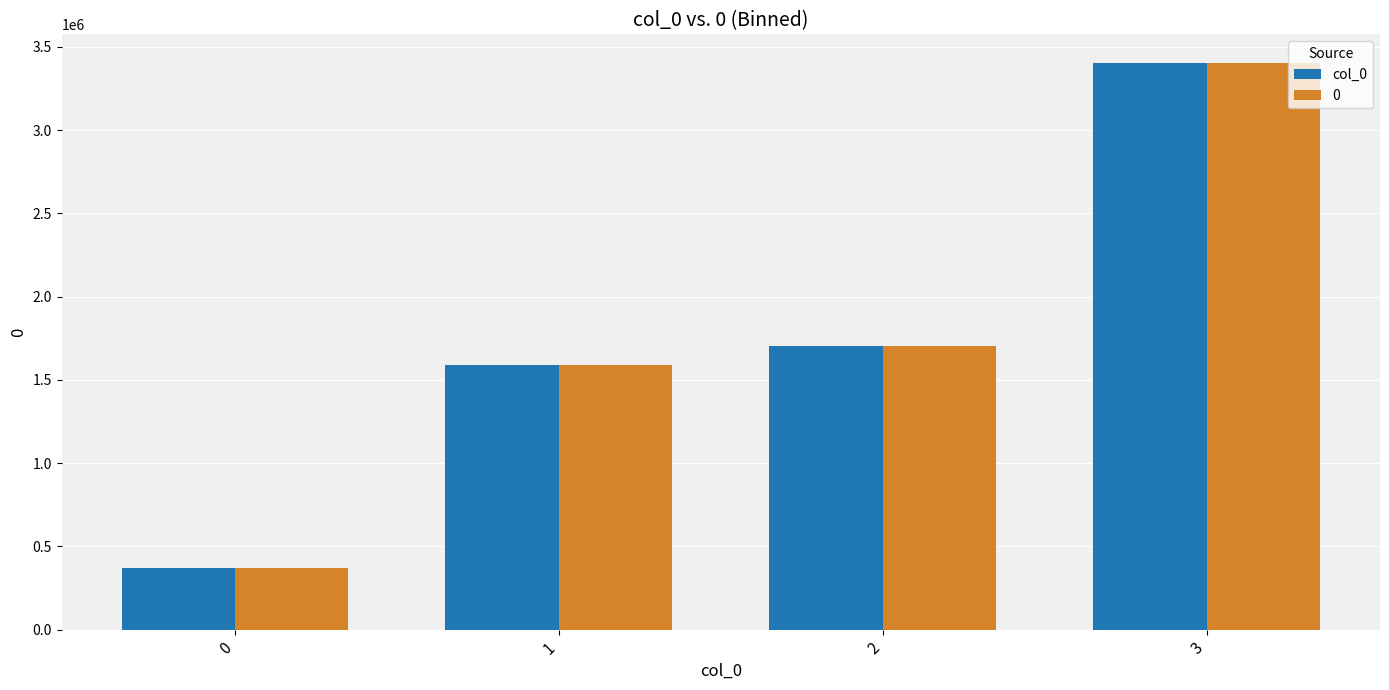

The value of col_0 at 2 is 831977. True or false?

False